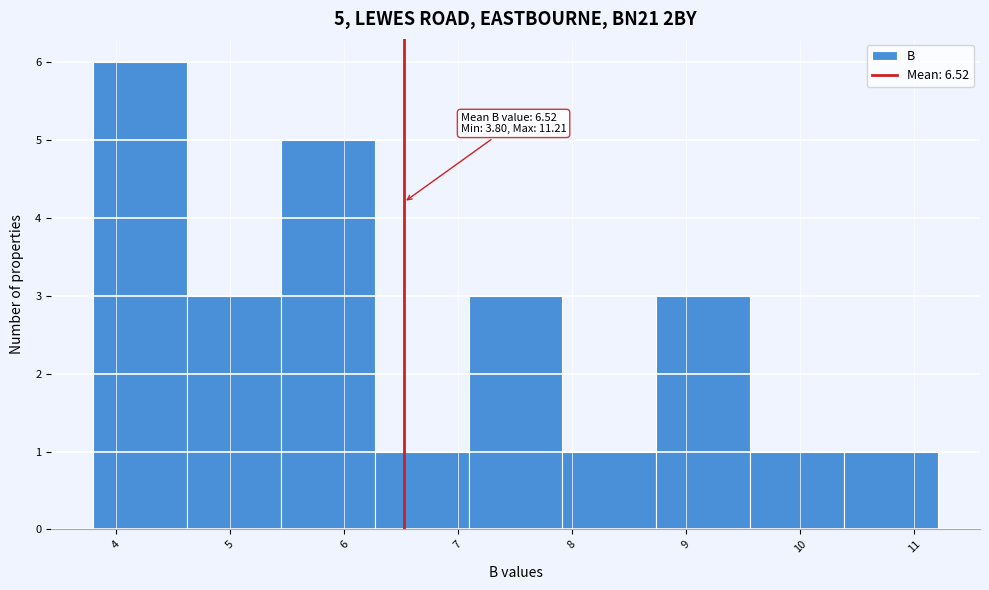

Which range on the x-axis has the tallest bar?

3.8 to 4.6